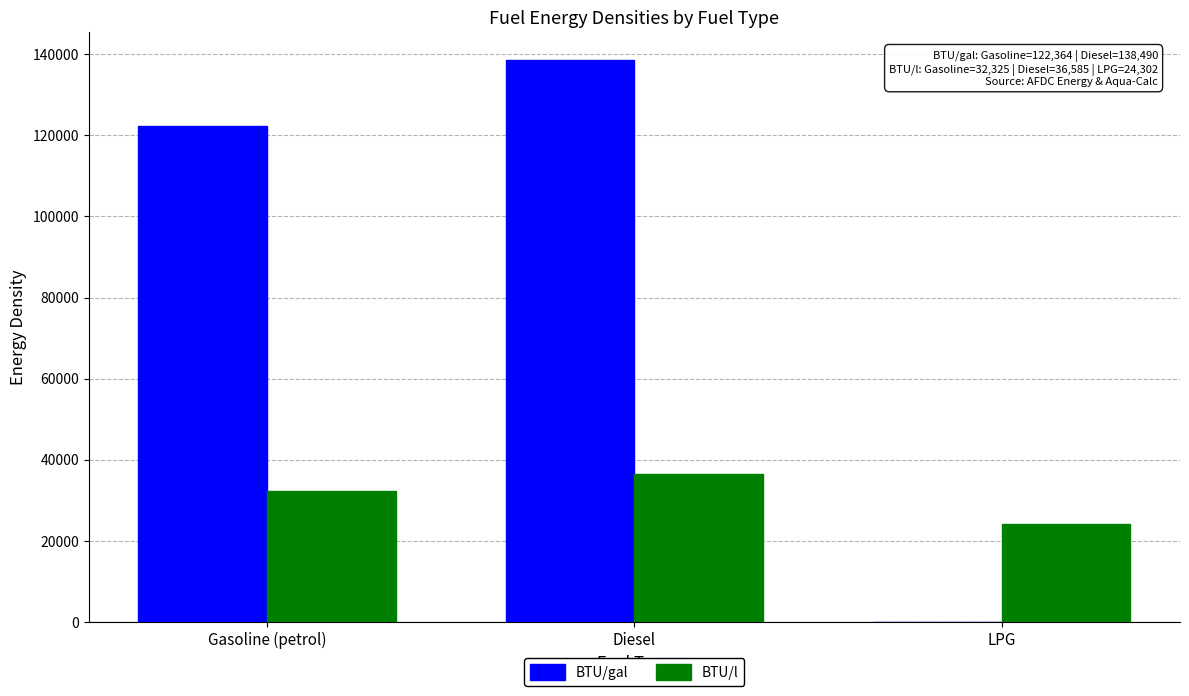

Reading right to left, what are all the values shown in this chart?

BTU/gal: LPG=0.0	Diesel=138490.0	Gasoline (petrol)=122364.0
BTU/l: LPG=24301.6	Diesel=36585.2	Gasoline (petrol)=32325.2